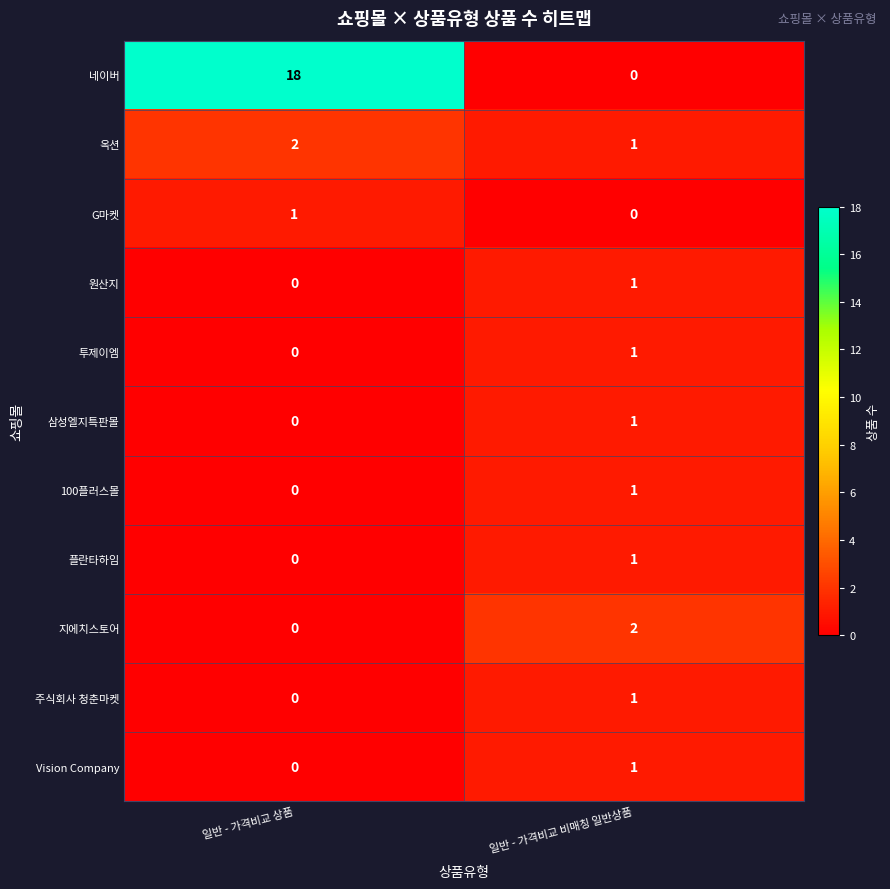

The 주식회사 청춘마켓 series shows 0 at 일반 - 가격비교 상품. True or false?

True